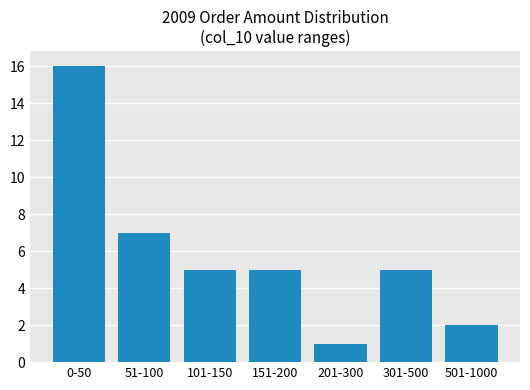

What is the label of the 5th bar from the left?

201-300